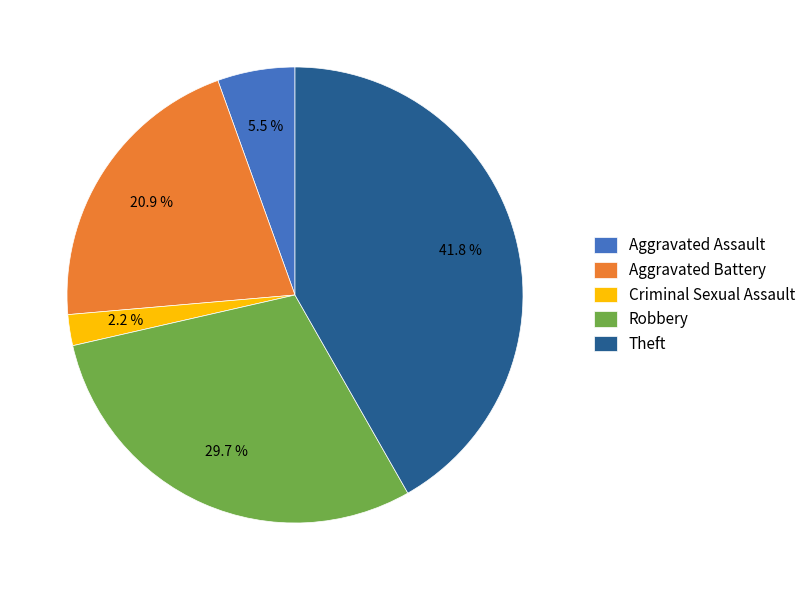

Between Robbery and Aggravated Battery, which is larger?

Robbery